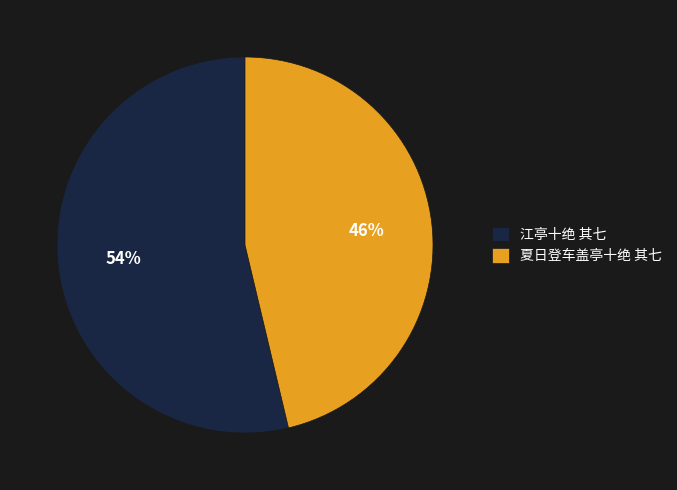

The 夏日登车盖亭十绝 其七 slice represents 33% of the pie. True or false?

False